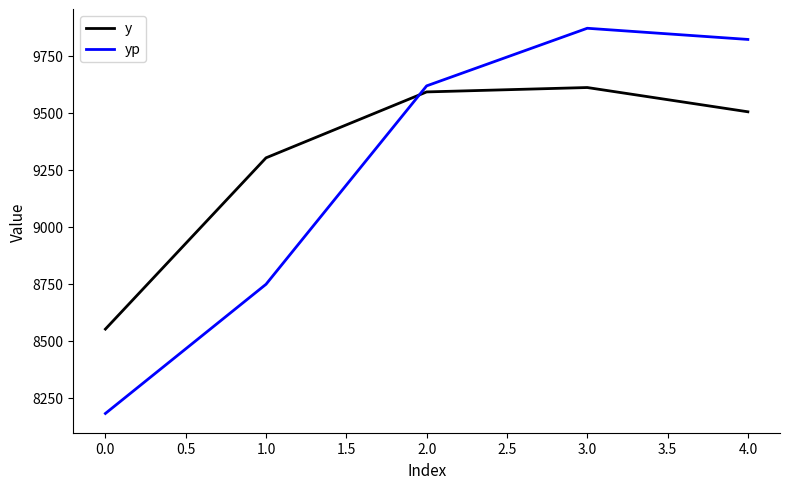

At which label does yp first exceed 9618?

2.0